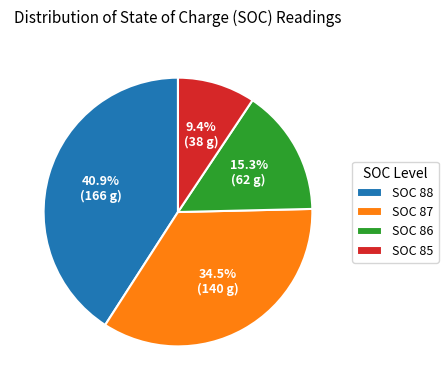

Is SOC 88 the majority of the pie?

No